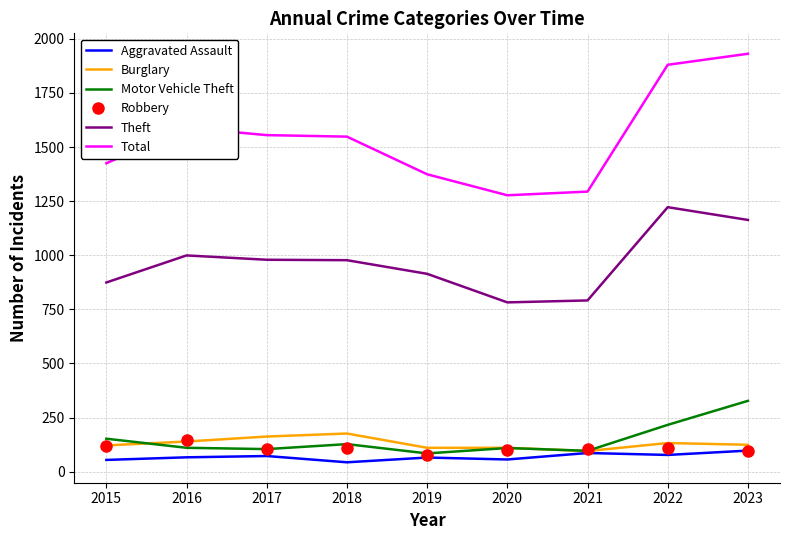

How many values in the Theft series are below 977?

4